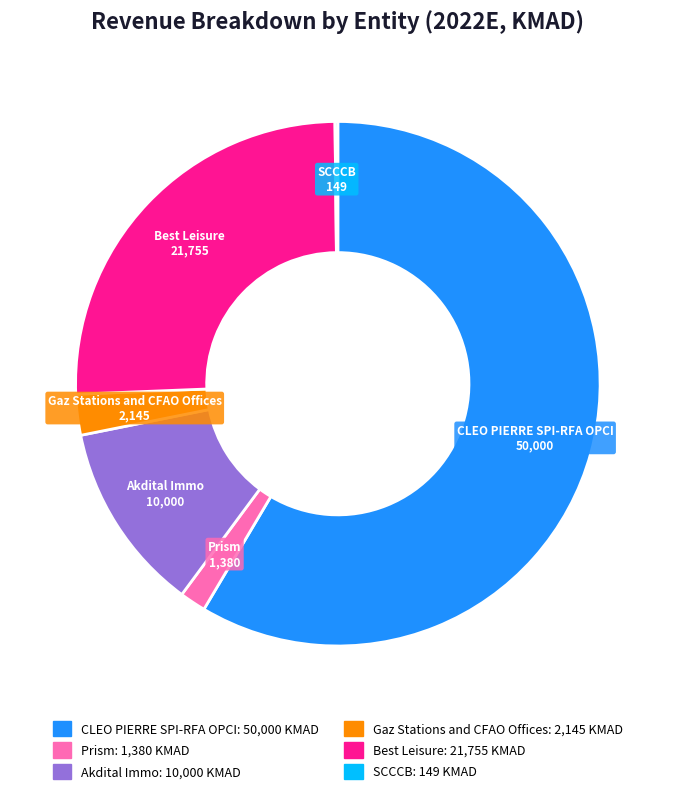

Approximately how many times larger is the value at CLEO PIERRE SPI-RFA OPCI compared to Gaz Stations and CFAO Offices?

23.3